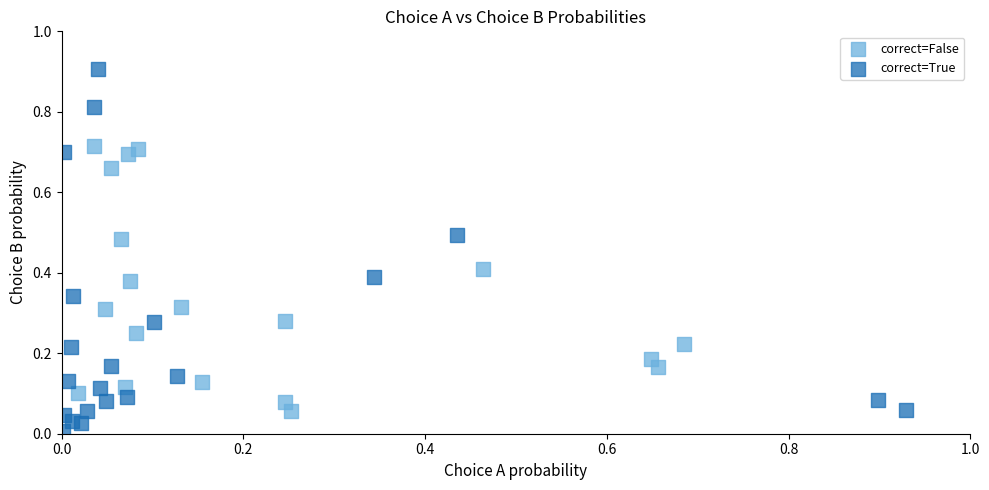

Which series has the largest Y range (max minus min)?

correct=True